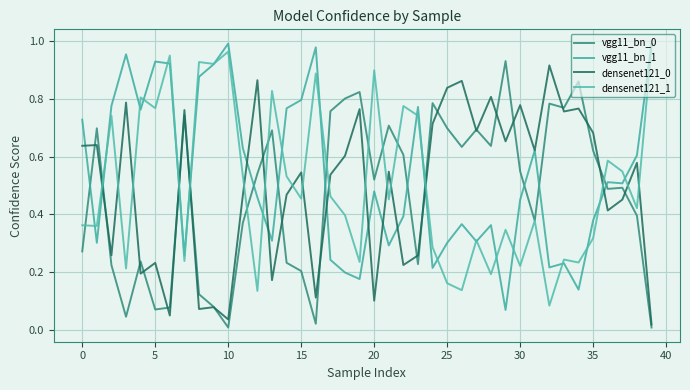

What is the value of the vgg11_bn_0 point at the 12th from the left?

0.4